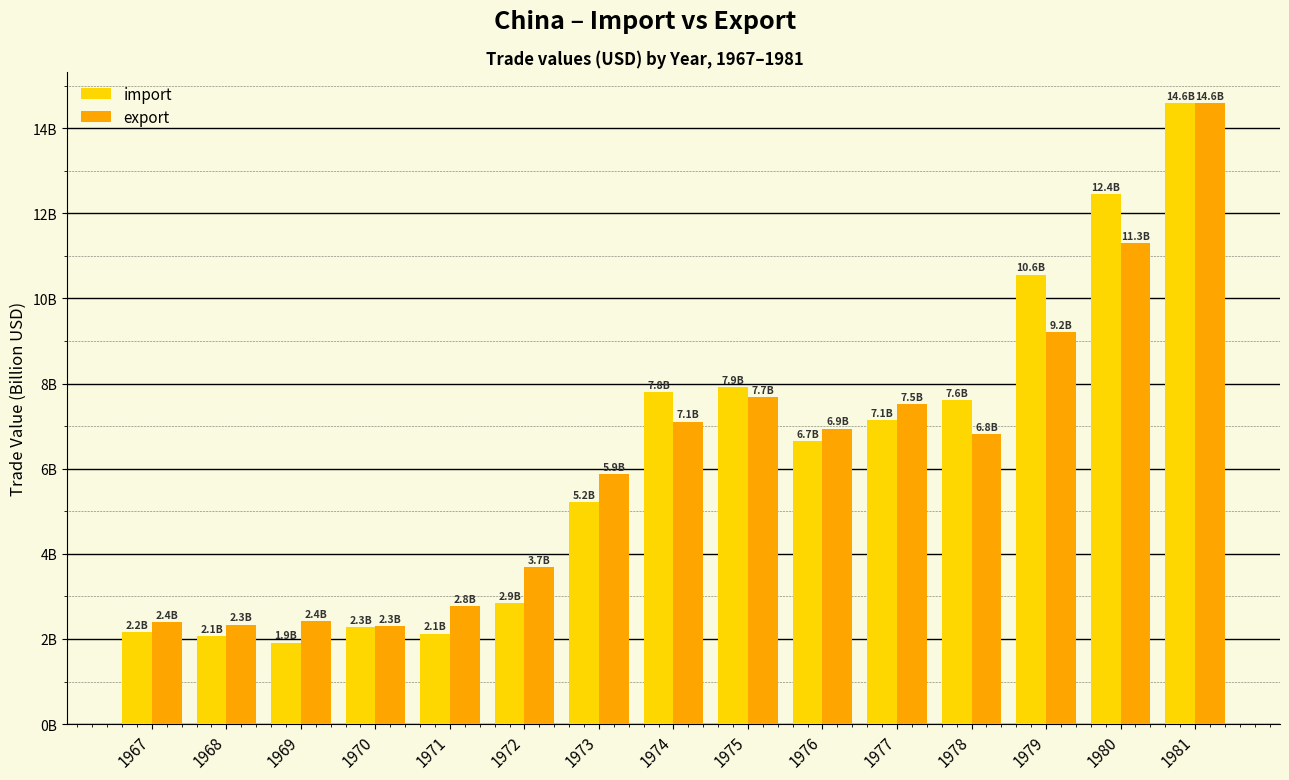

Is the value of export at 1967 greater than the value of import at 1969?

Yes